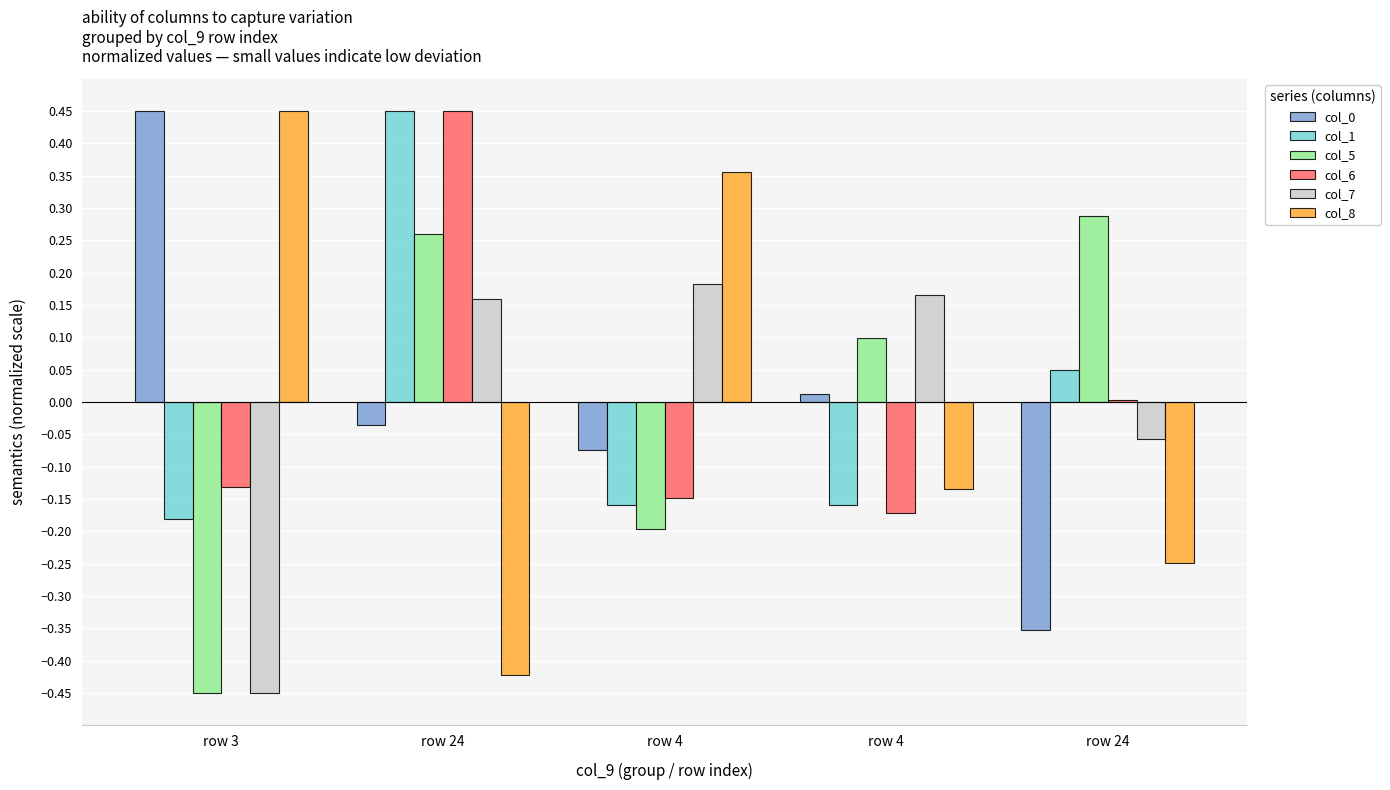

Are the bars horizontal?

No